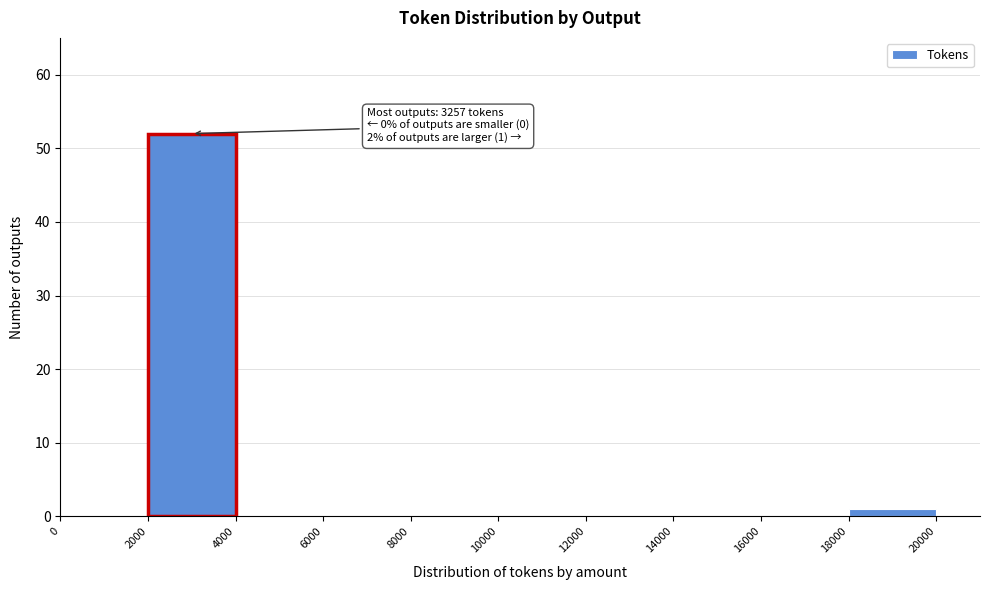

Which range on the x-axis has the tallest bar?

2000 to 4000